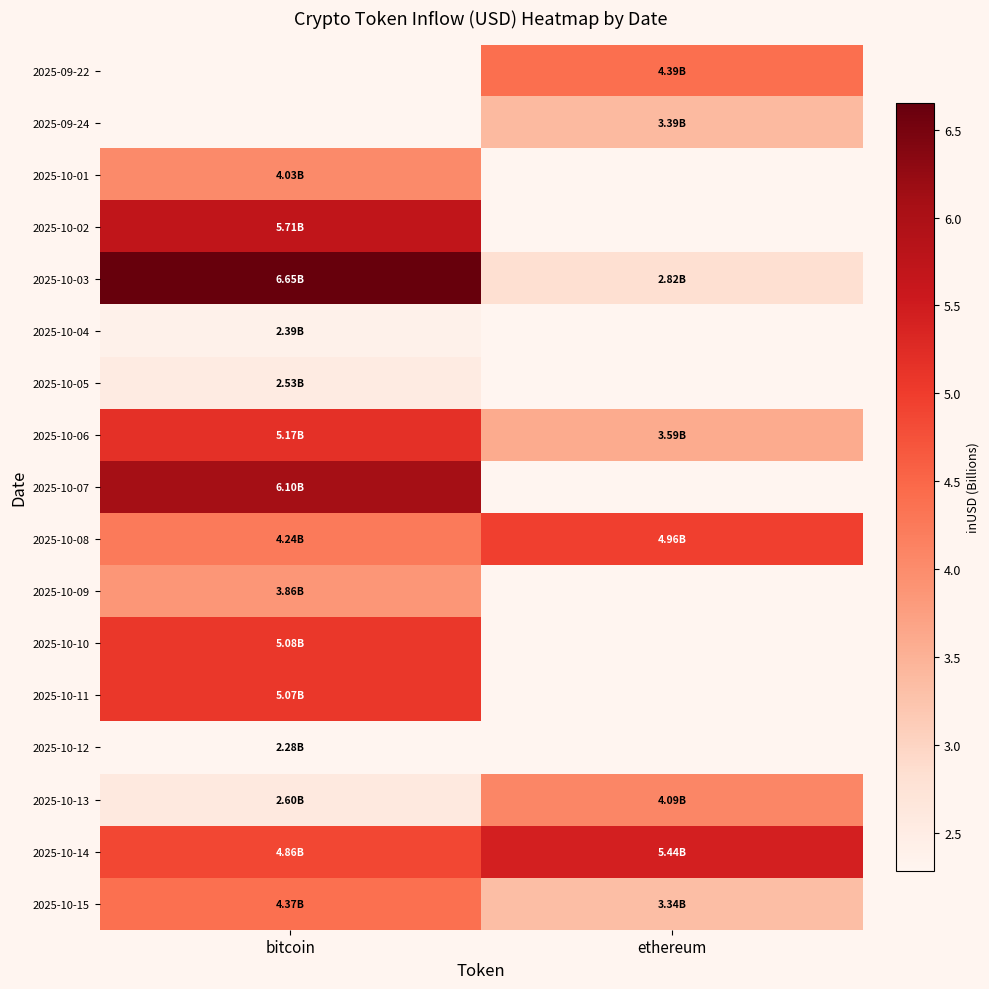

Which series changed the most between bitcoin and ethereum?

2025-10-03